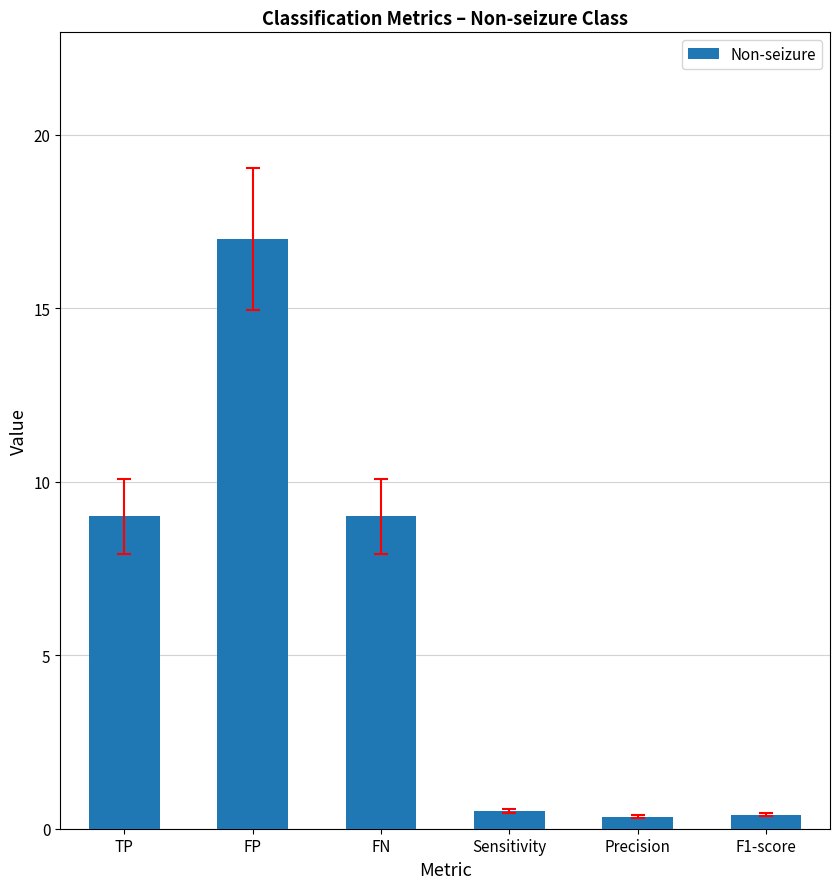

What is the value of the 5th bar from the left?

0.3